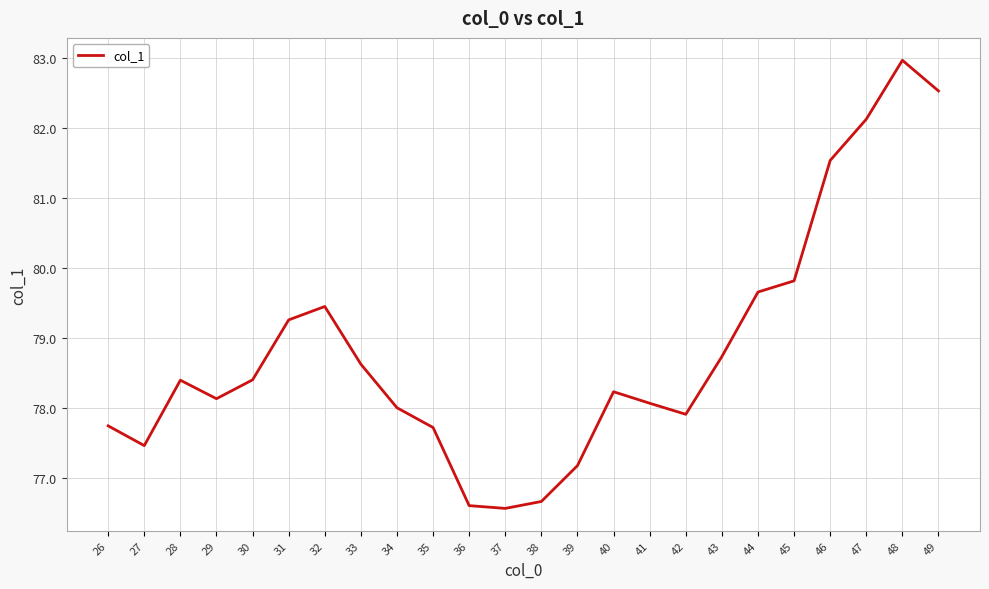

True or false: there are more than 0 points higher than both neighbors.

True